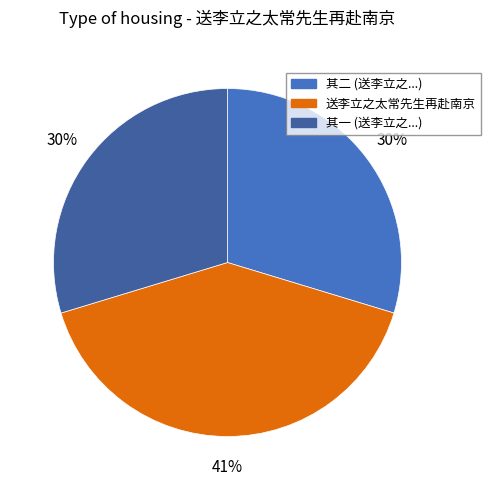

Combined, do 送李立之太常先生再赴南京 and 其一 (送李立之...) account for over 50%?

Yes